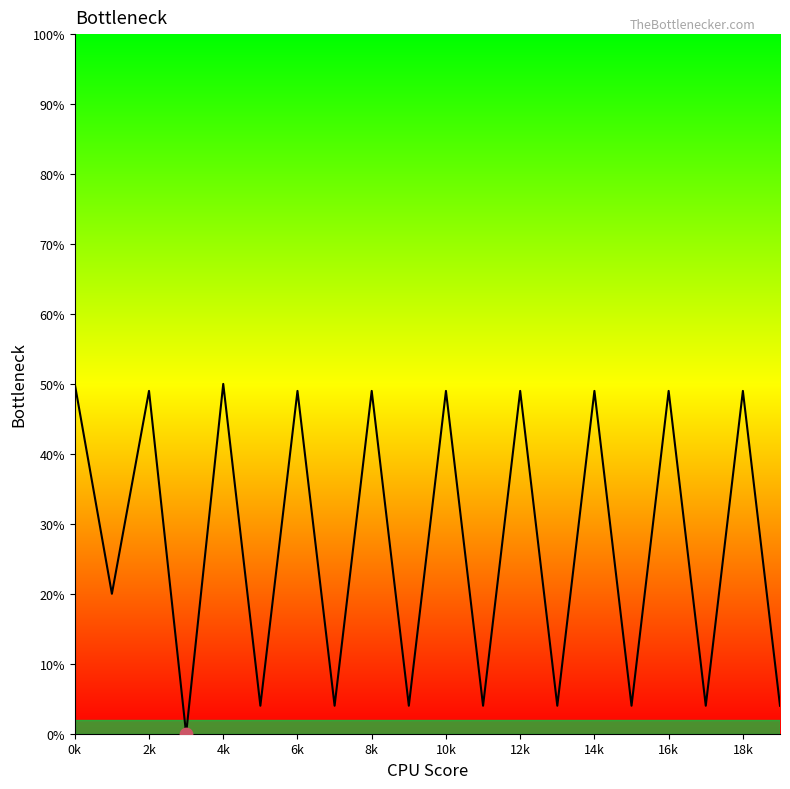

What is the difference between the maximum and minimum values?

50